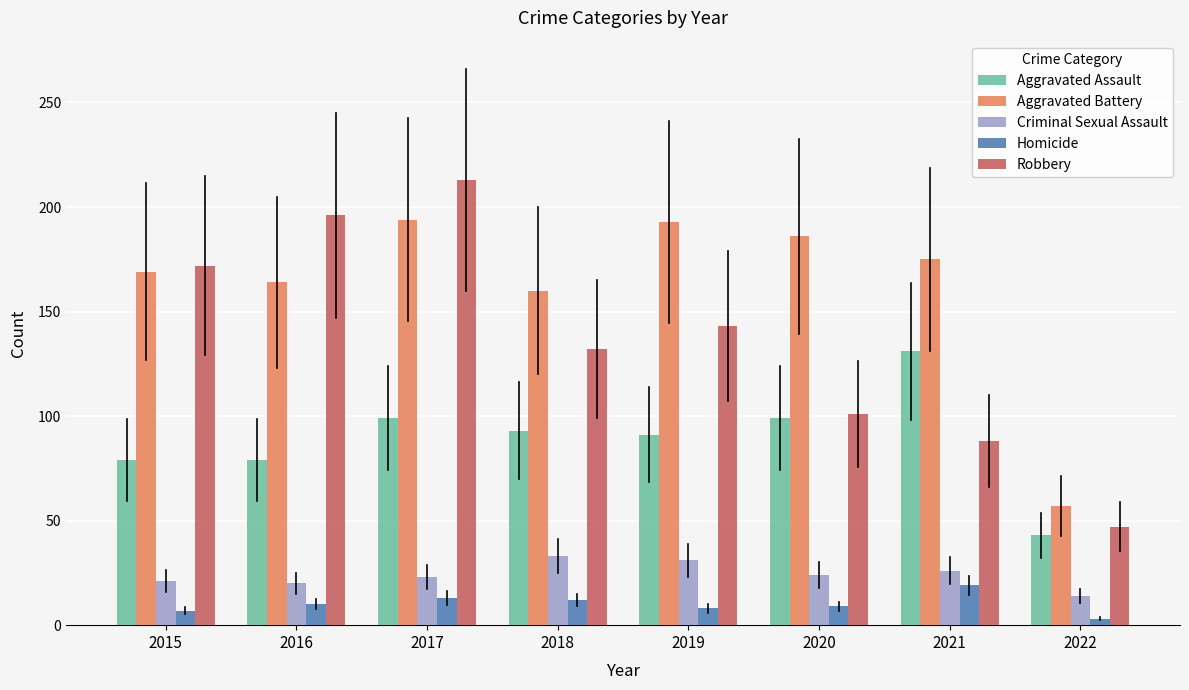

Is it true that Homicide equals 10 at 2016?

True